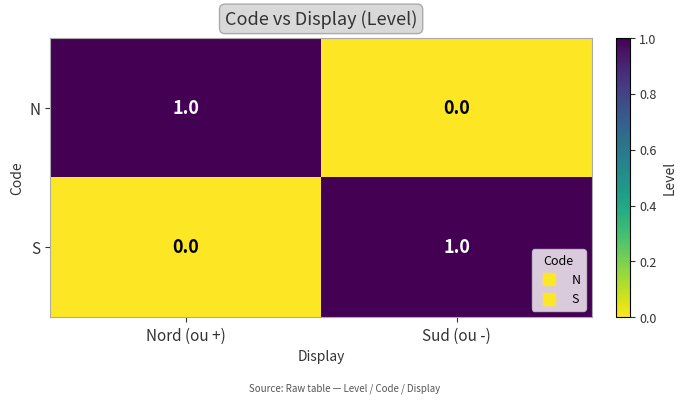

Reading right to left, transcribe all the data shown in this chart.

N: Sud (ou -)=0	Nord (ou +)=1
S: Sud (ou -)=1	Nord (ou +)=0